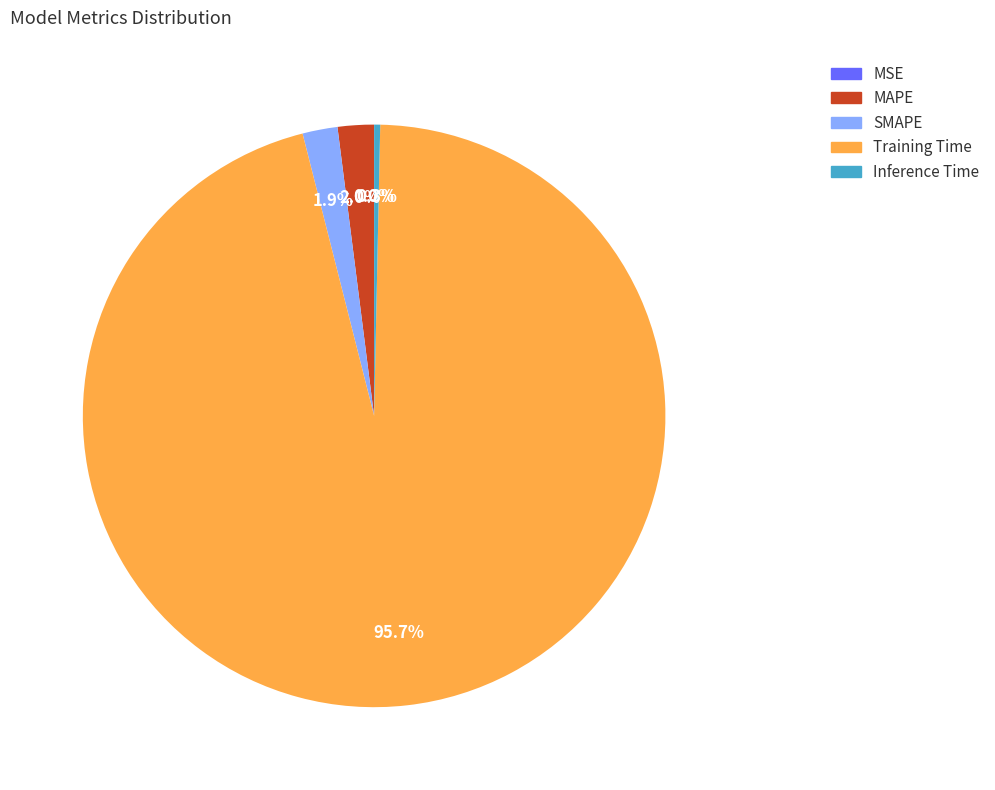

Is the sum of SMAPE and MAPE greater than half?

No